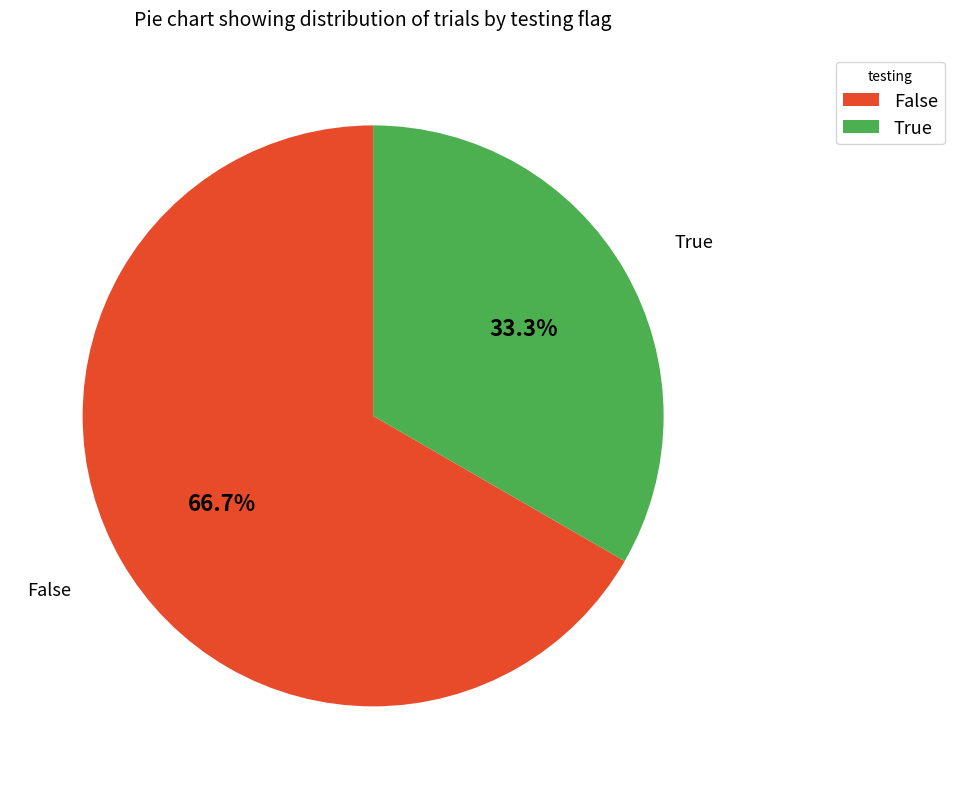

Which slice is the smallest?

True